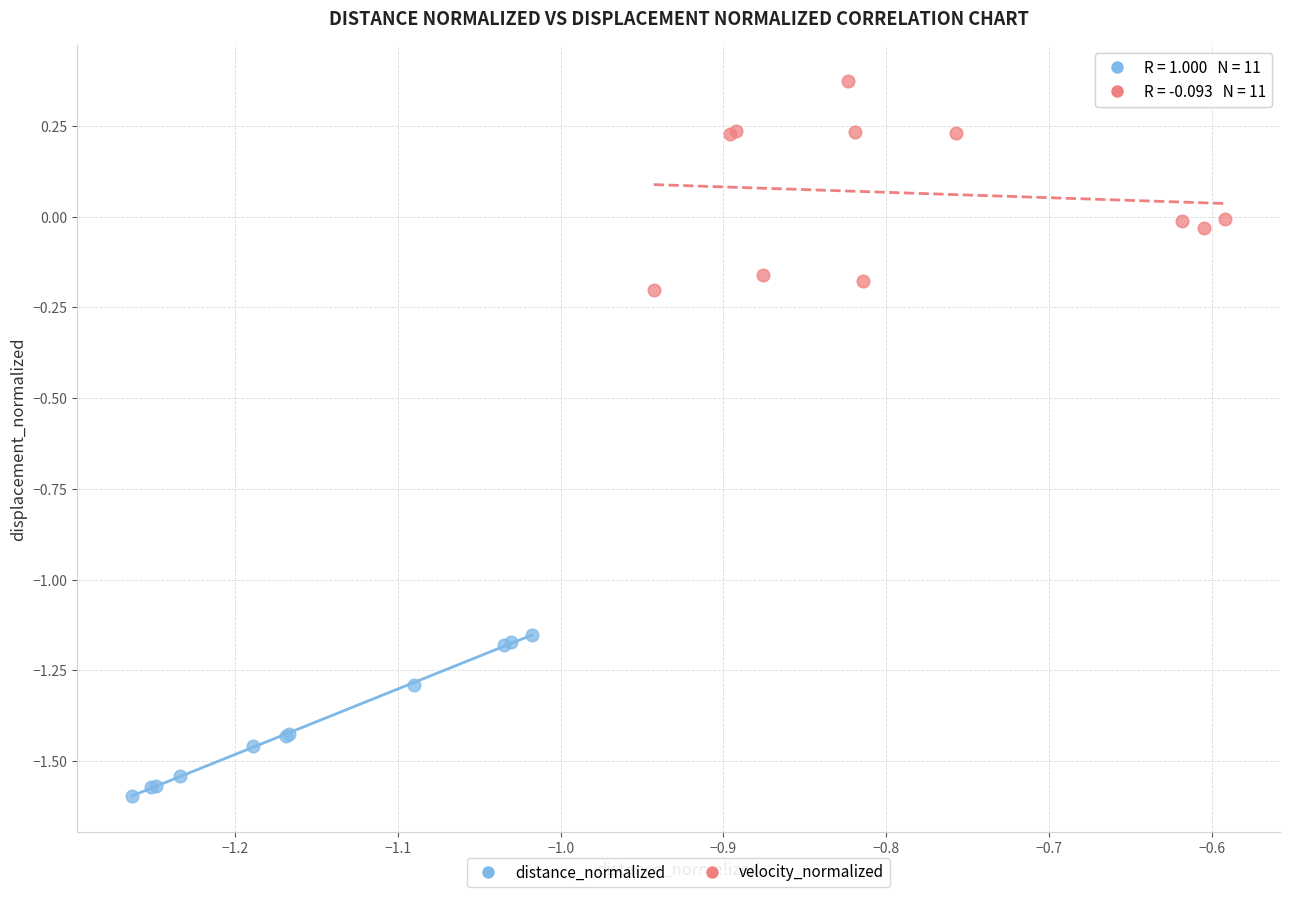

Which series contains the lowest Y value?

distance_normalized